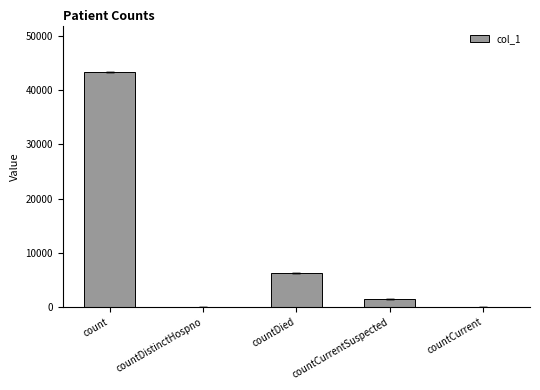

What is the change in value from countDied to countCurrent?

-6323